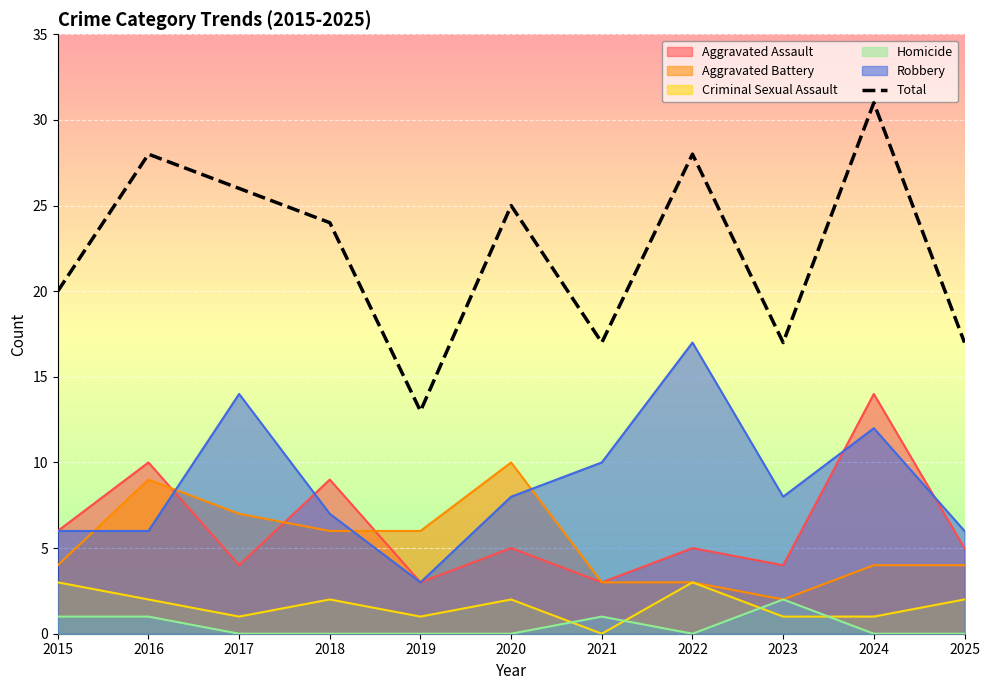

What is the greatest value displayed?

31